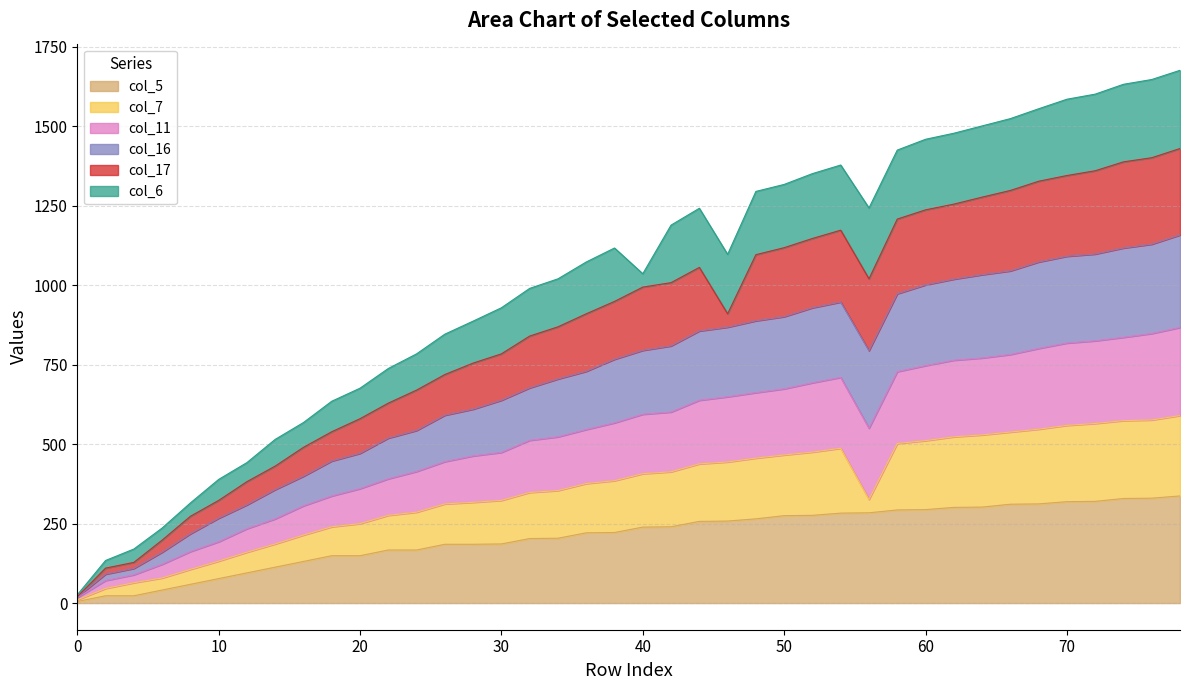

What are all the series names shown in the legend?

col_5, col_7, col_11, col_16, col_17, col_6